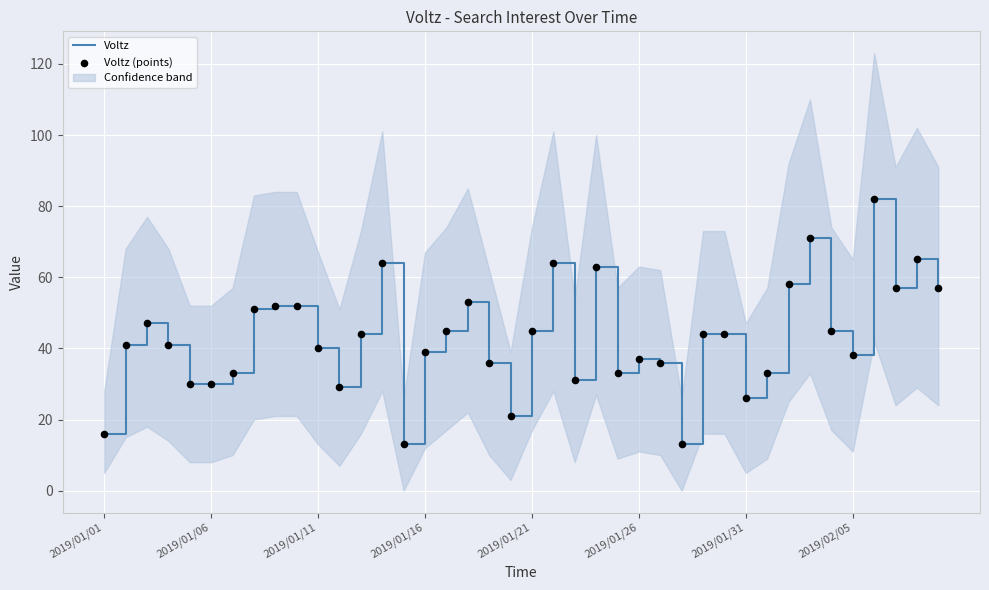

Which series has the widest spread of Y values?

Voltz